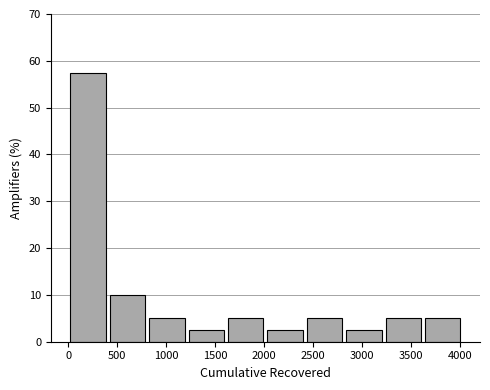

How tall is the bar that spans 2400 to 2800 on the x-axis? Neither the bar edges nor the heights are printed on the chart, so give them approximately, as read against the axes.

5